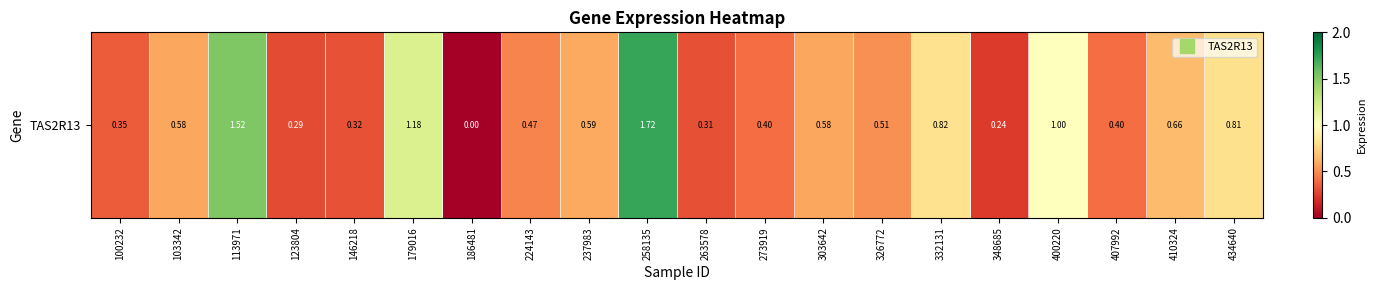

Between 123804 and 410324, which is larger?

410324